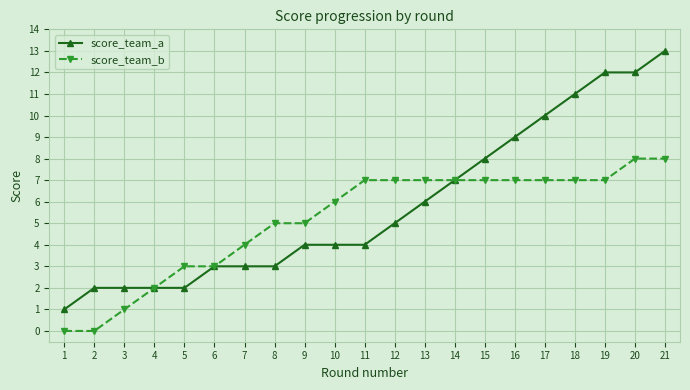

Which label corresponds to the largest value in the chart?

21